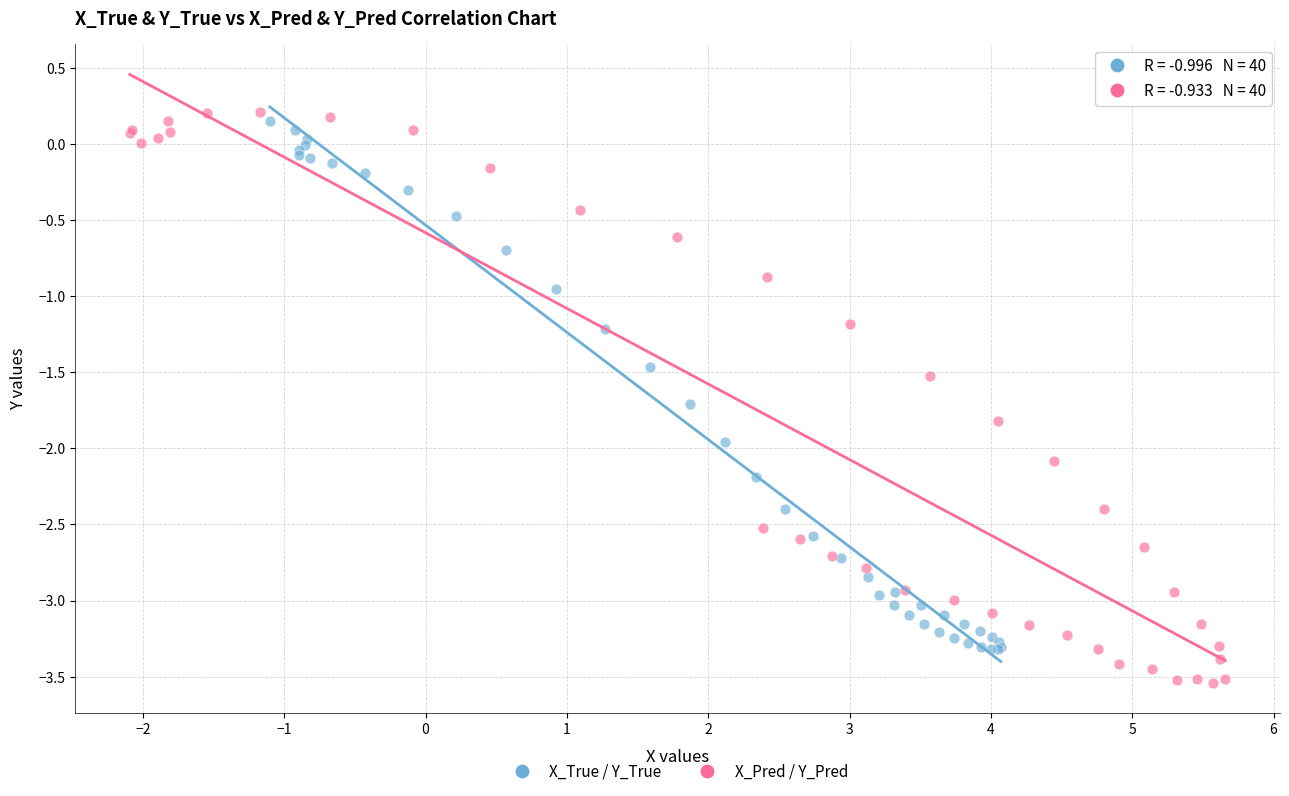

Which series contains the lowest Y value?

X_Pred / Y_Pred